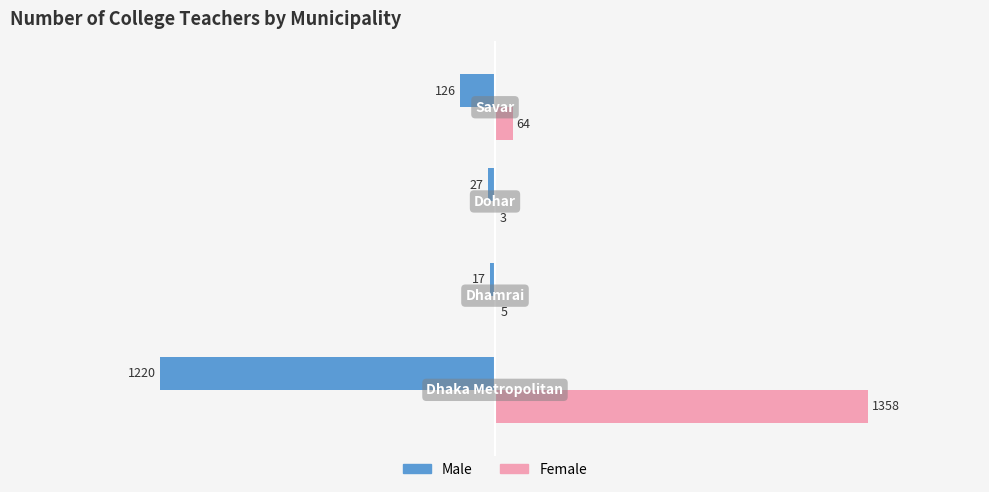

Which series has the largest total across all categories?

Female